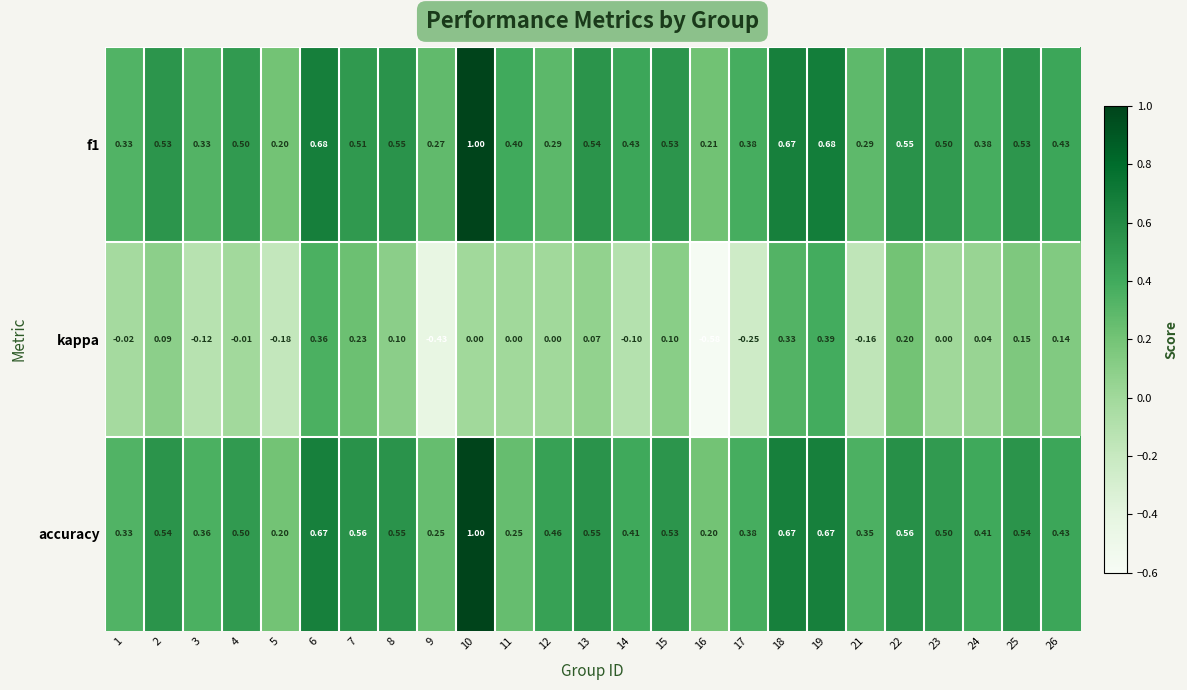

Which series changed the most between 6 and 22?

kappa